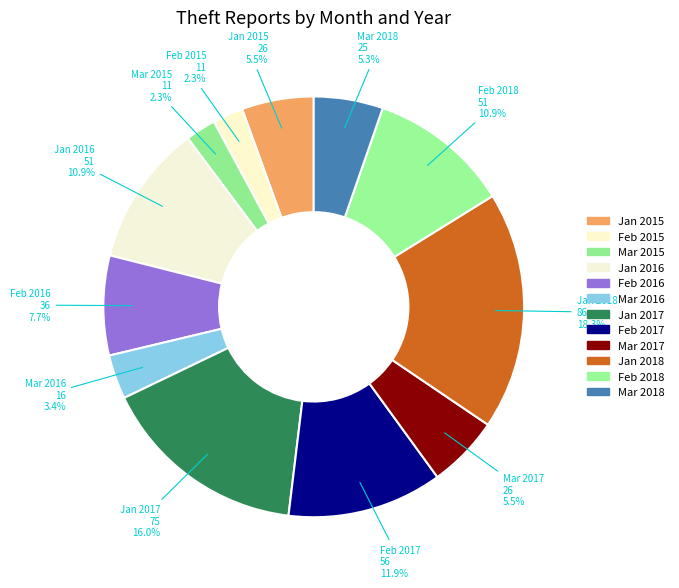

How many segments does this pie chart have?

12